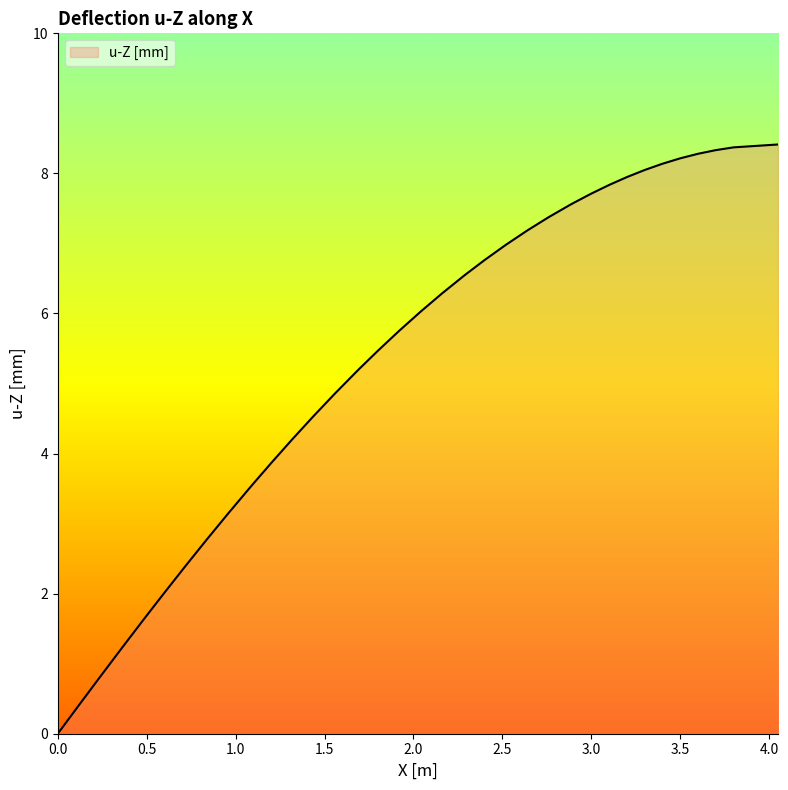

What is the greatest value displayed?

8.4